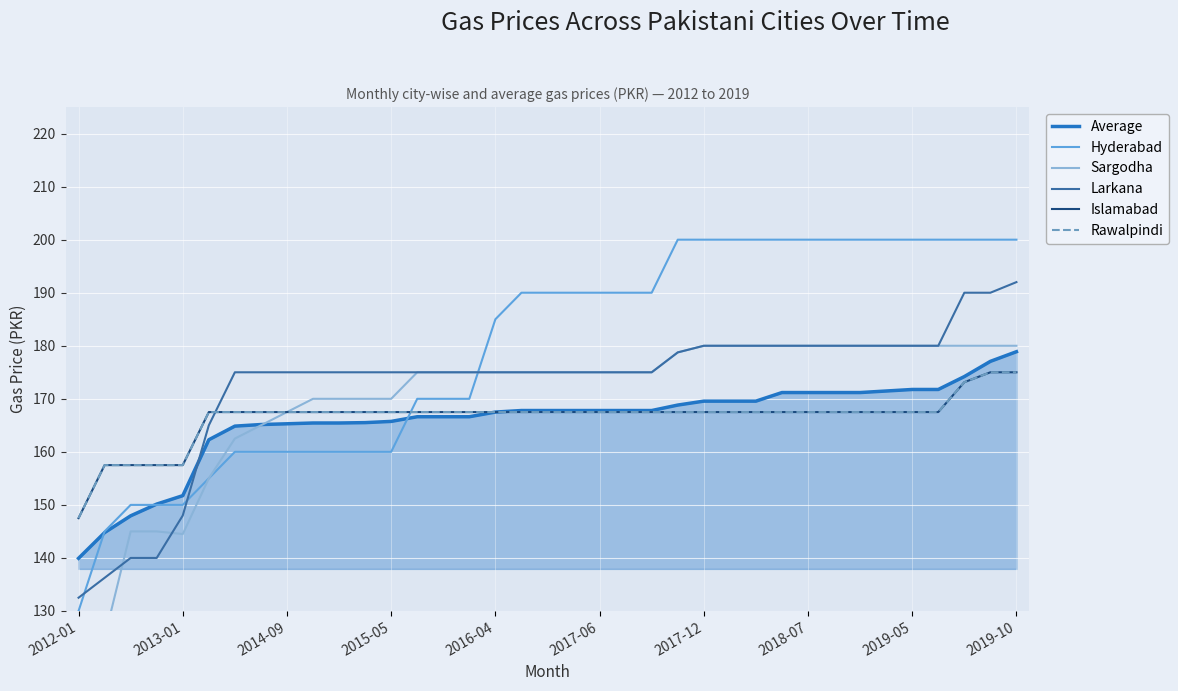

True or false: Islamabad and Rawalpindi intersect in this chart.

False